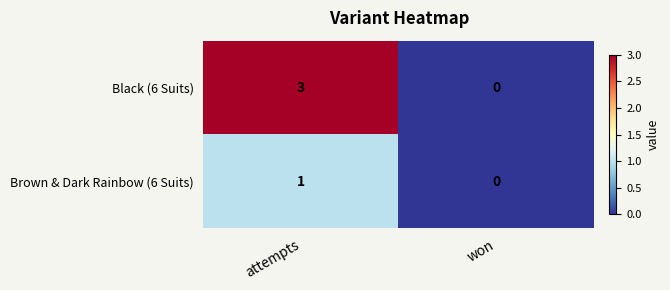

True or false: Brown & Dark Rainbow (6 Suits) has a value of 0 at attempts.

False